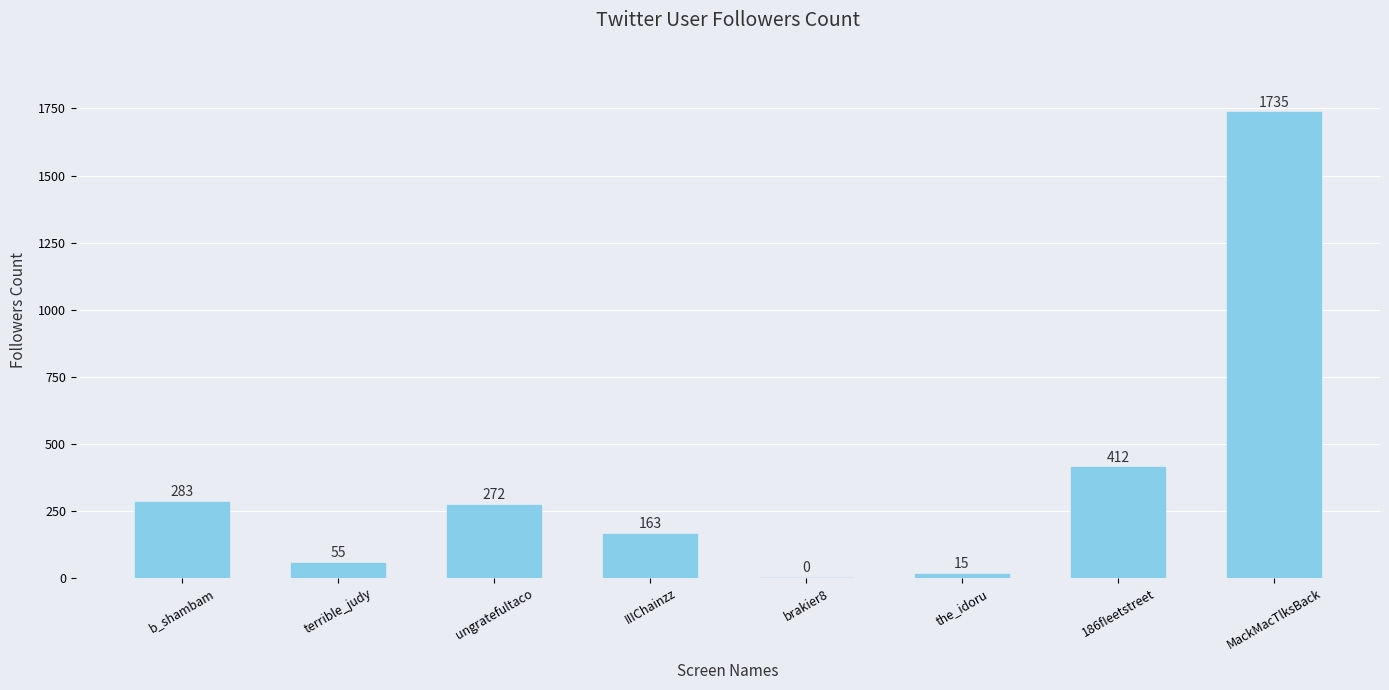

Are the bars grouped side by side (vs. stacked)?

No